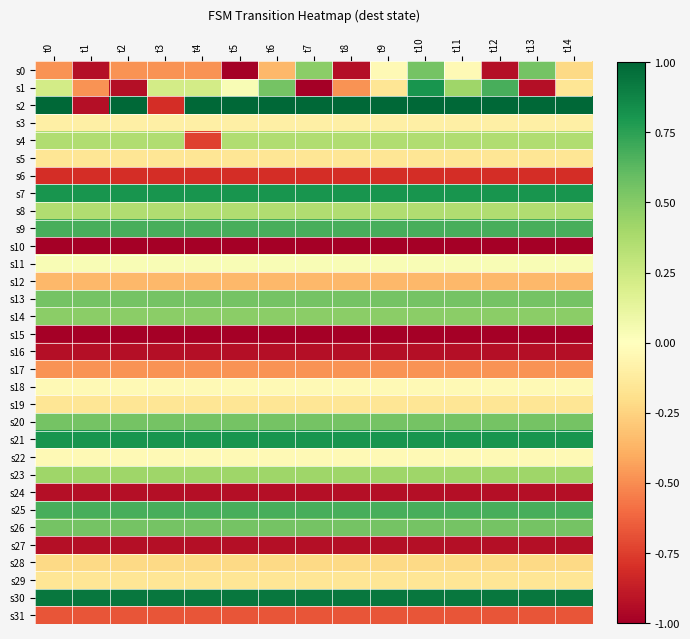

Which series has the largest range (max minus min)?

s2